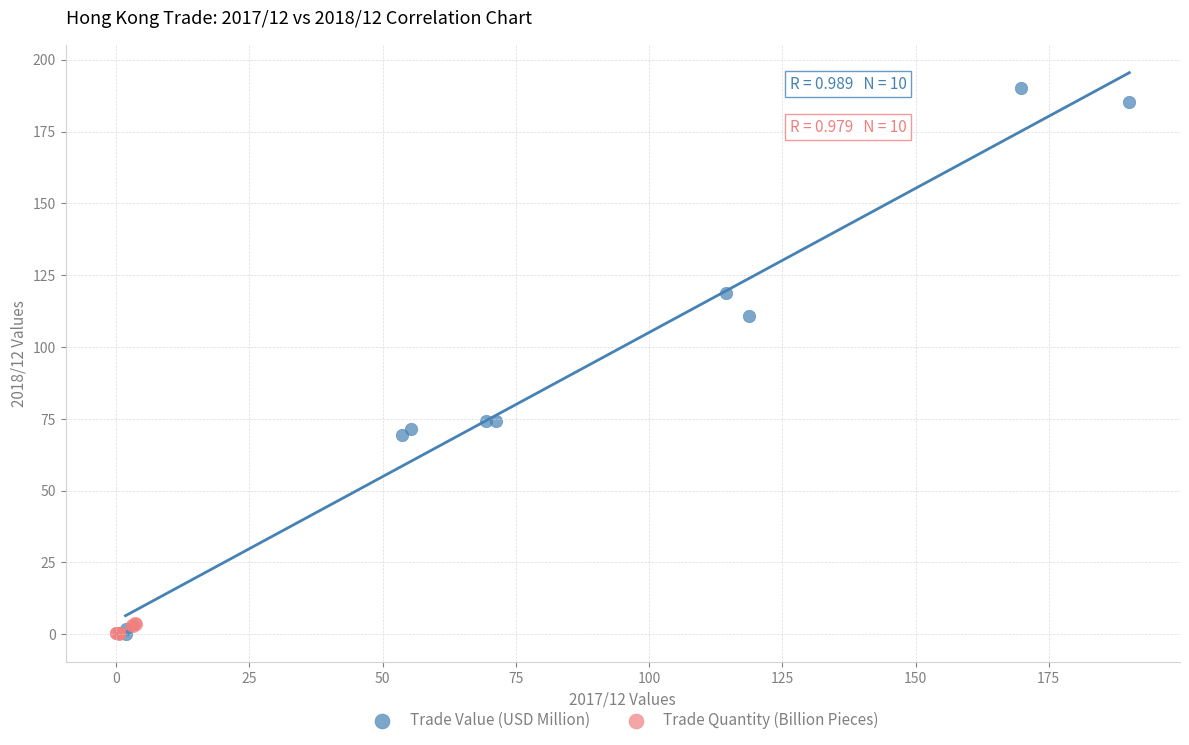

Which series contains the highest Y value?

Trade Value (USD Million)